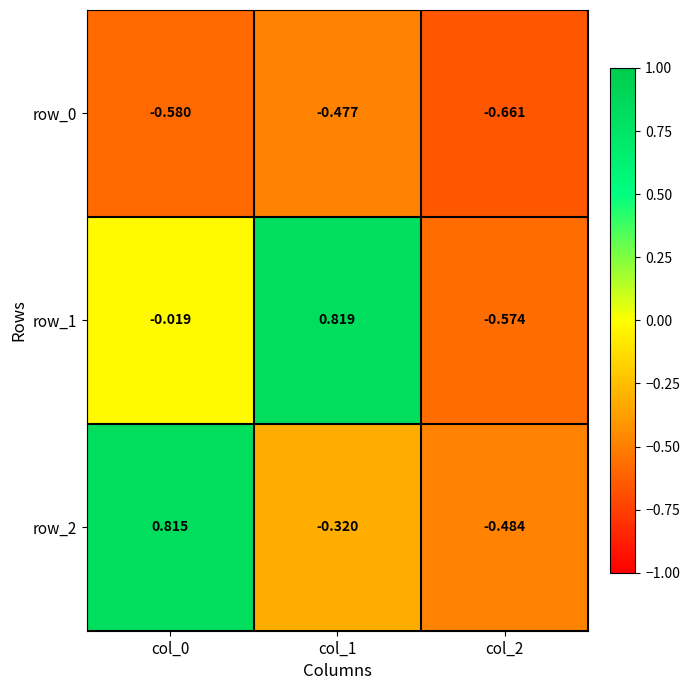

Is the value of row_1 at col_0 greater than the value of row_0 at col_0?

Yes